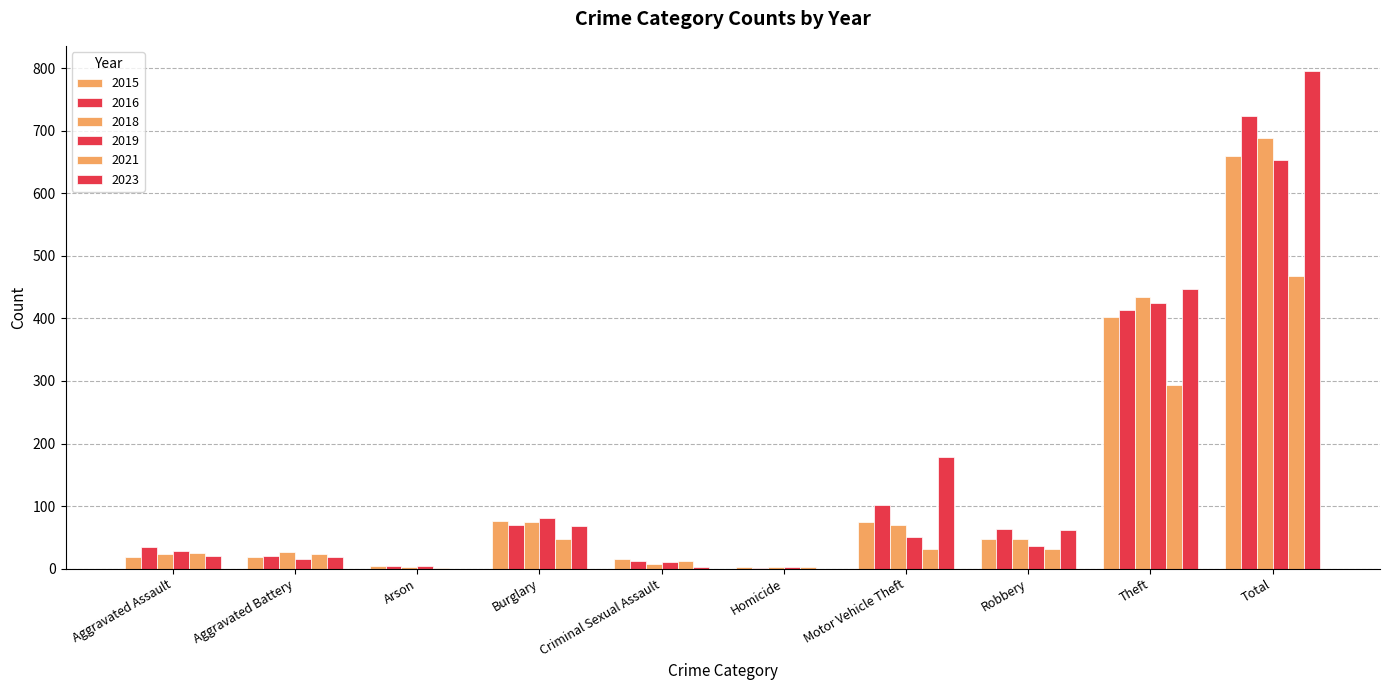

Are the bars horizontal?

No